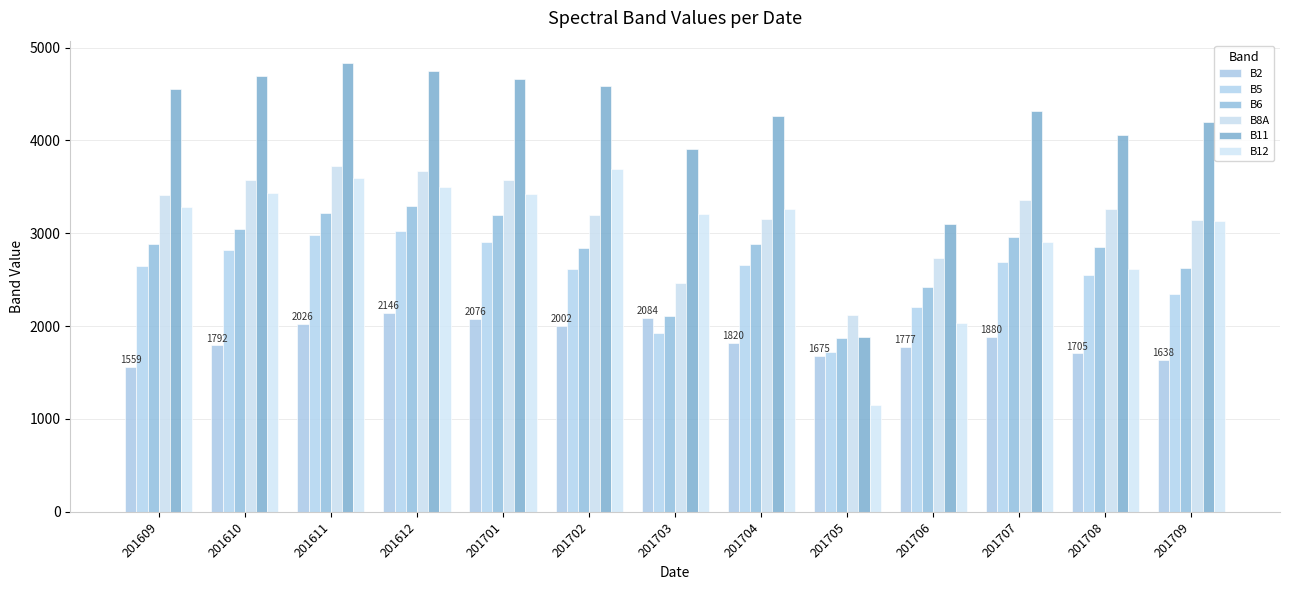

Which series has the largest total across all categories?

B11